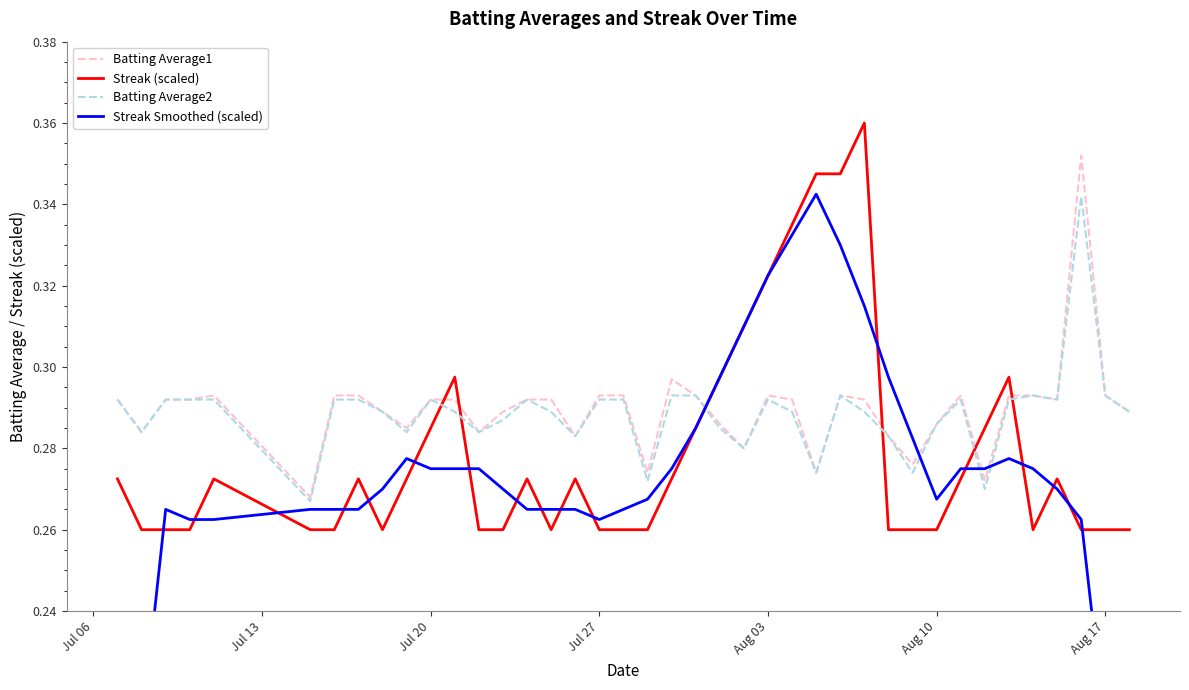

How many intersections are there between Streak (scaled) and Batting Average2?

6